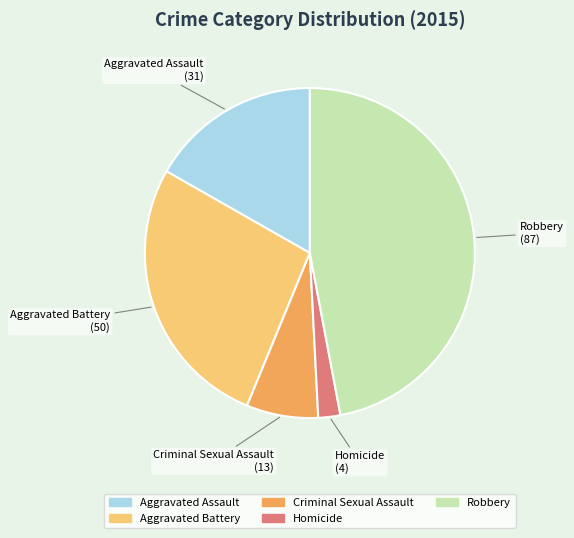

Combined, do Homicide and Criminal Sexual Assault account for over 50%?

No